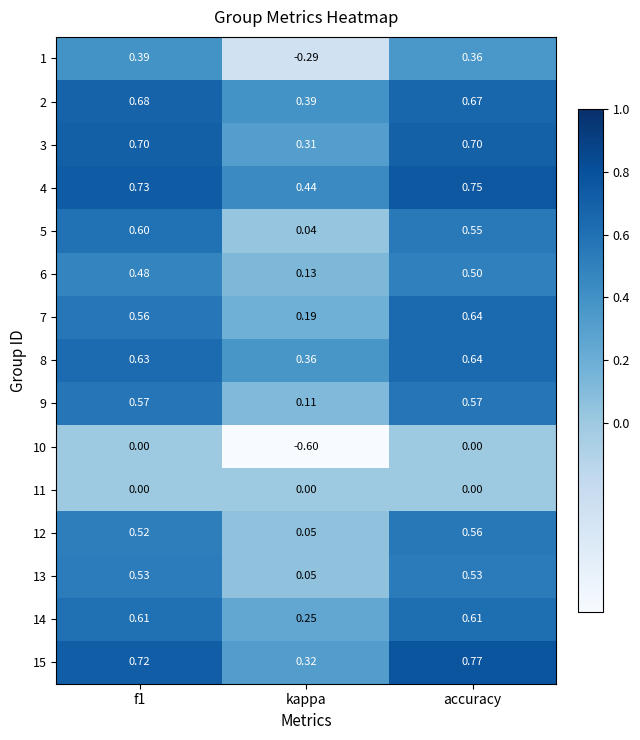

At which category does the chart reach its minimum across all series?

kappa